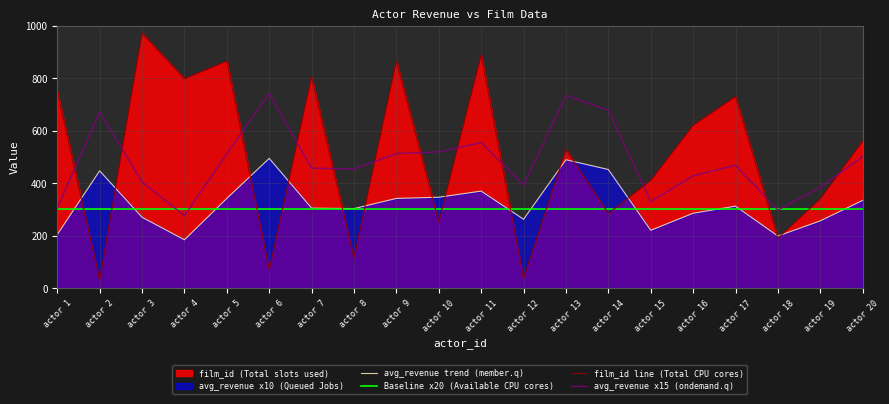

What is the average value of the avg_revenue series?

320.6